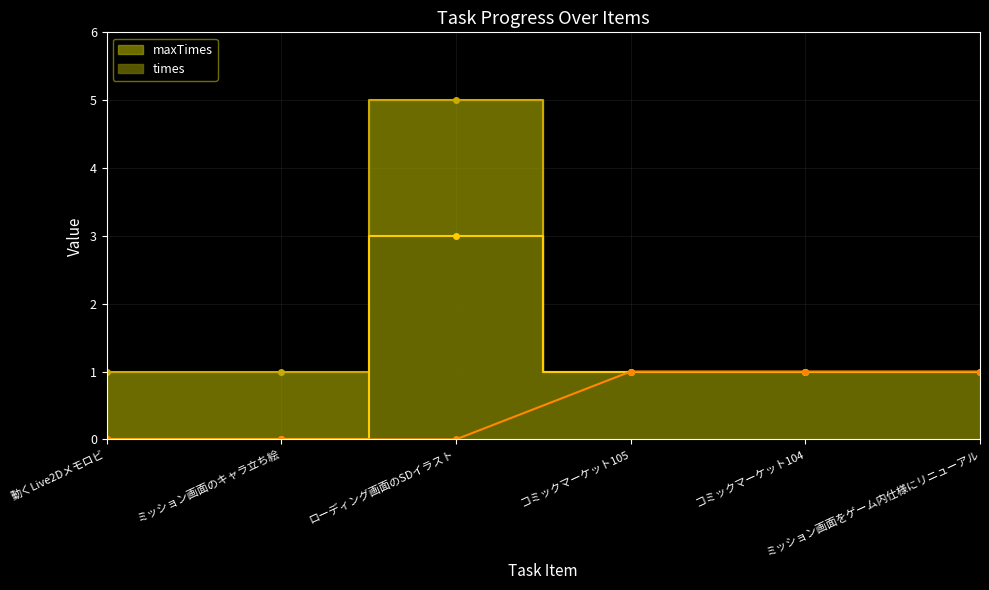

What is the label of the 4th point from the right?

ローディング画面のSDイラスト